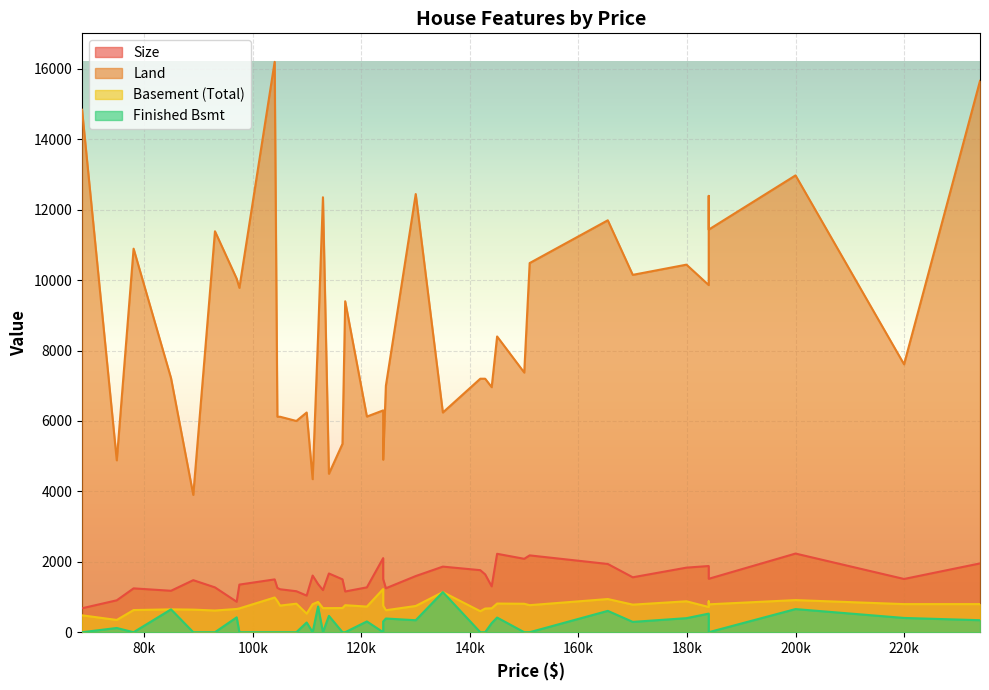

What is the highest value of the Finished Bsmt series?

1139